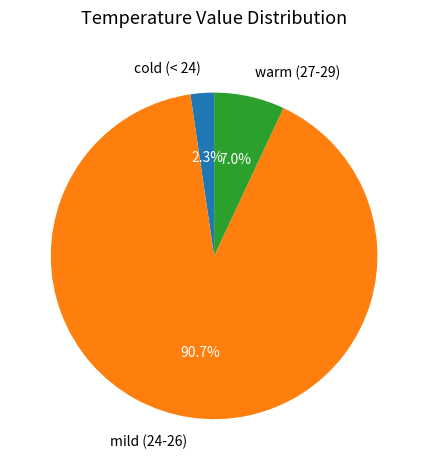

How many slices are in this pie chart?

3